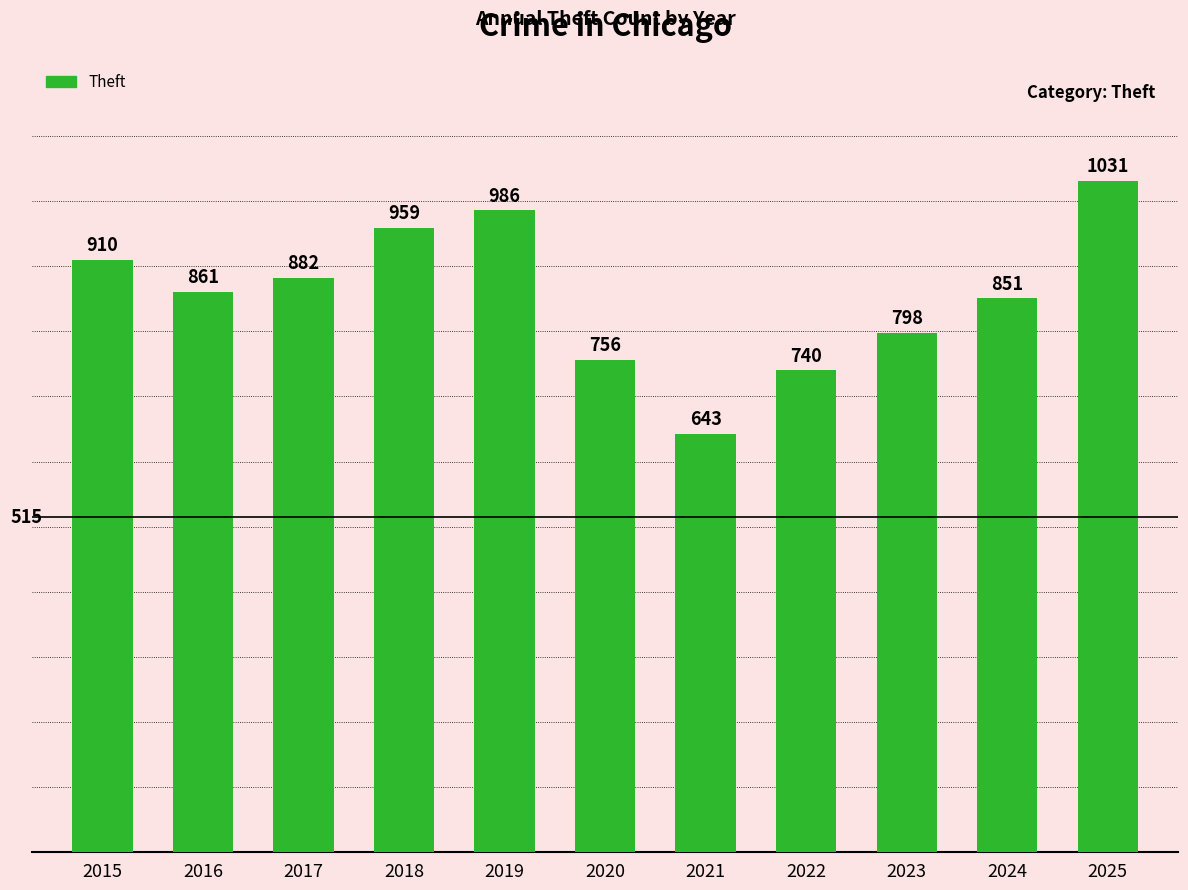

Where does the data first go above 861?

2015